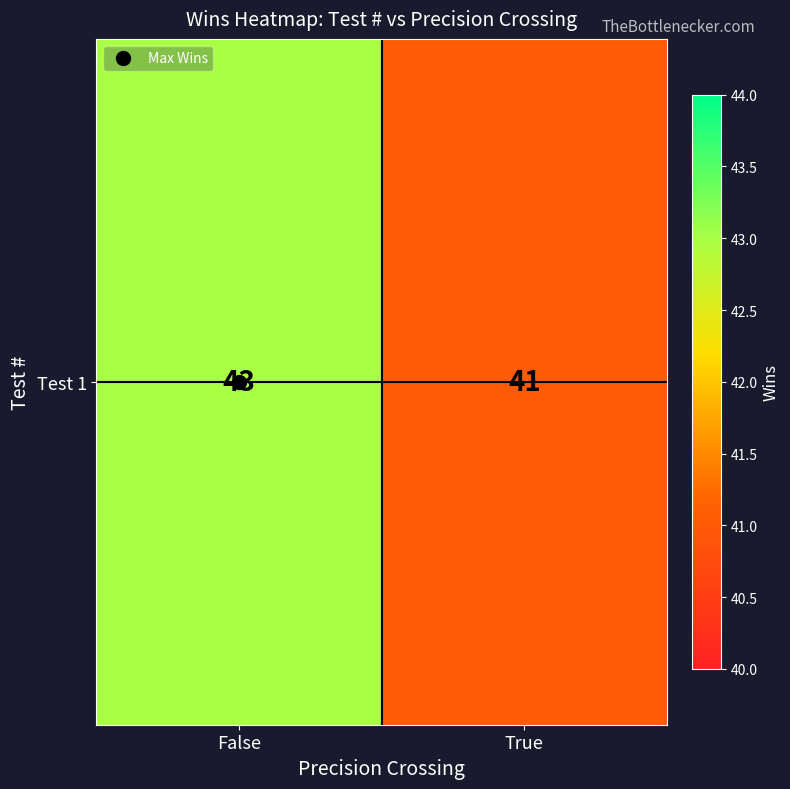

Count the values in the range 41 to 43.

2